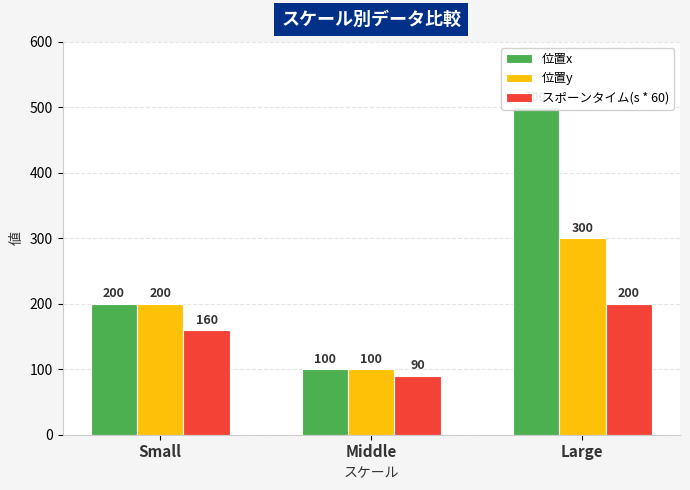

At which label does スポーンタイム(s * 60) reach its peak?

Large